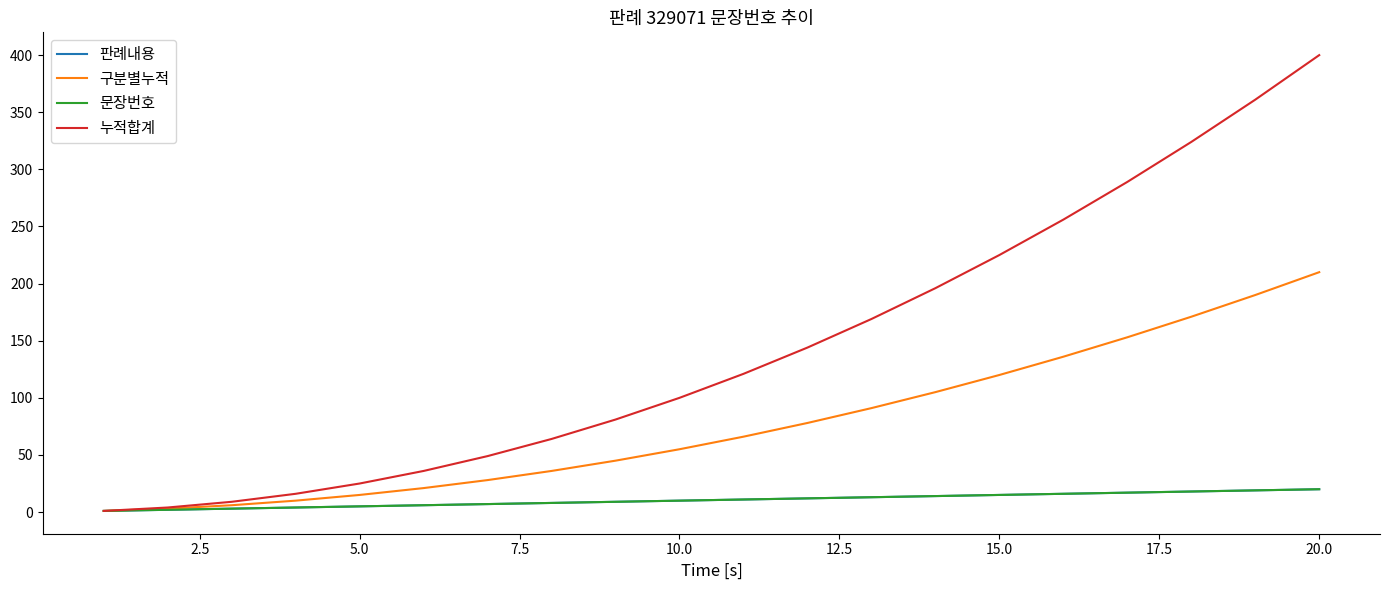

True or false: 문장번호 and 누적합계 cross at least once.

False